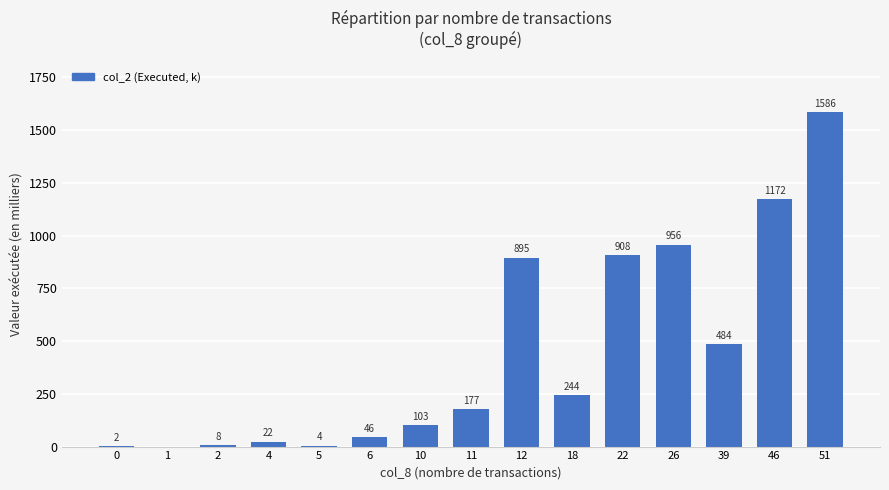

Which has a higher value, 51 or 6?

51